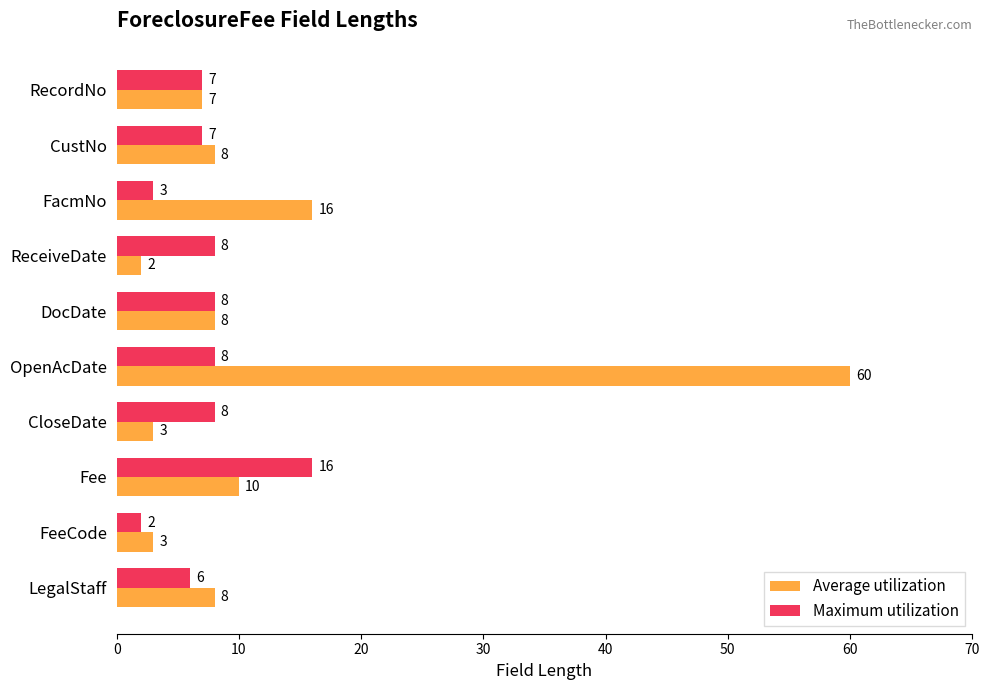

Which series has the widest spread of values?

Average utilization